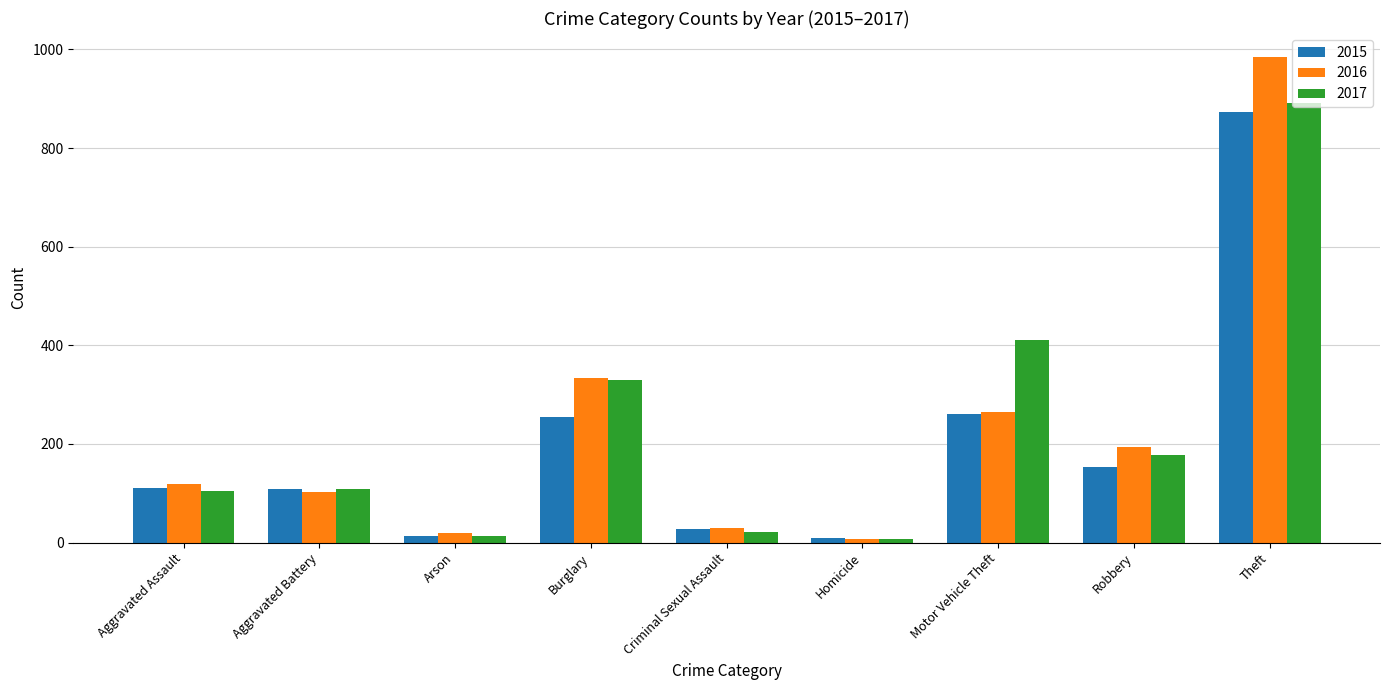

What is the value of the 2015 bar at the 4th from the left?

254